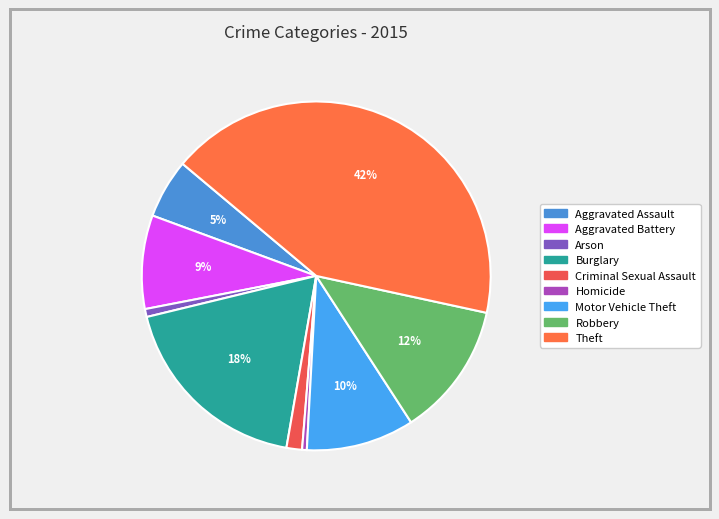

To the nearest percent, what is the average slice percentage?

11%